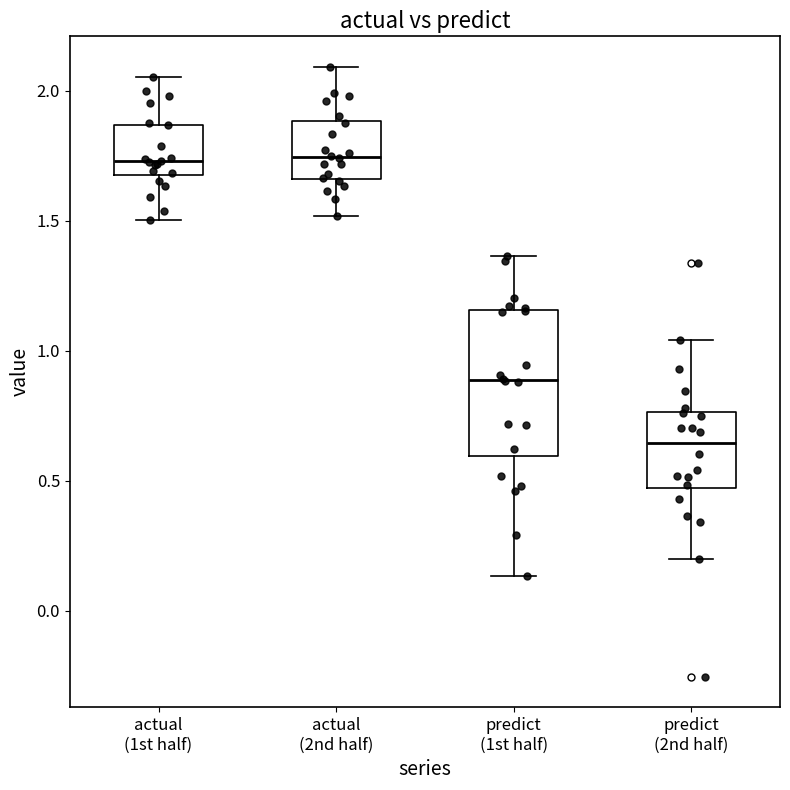

Where is the lower edge of the box for actual (1st half) on the y-axis? The values are not printed on the chart, so give them approximately, as read against the axis.

1.70